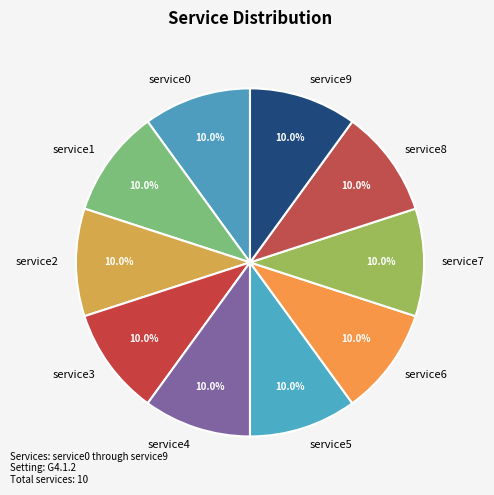

True or false: service7 accounts for 23% of the total.

False